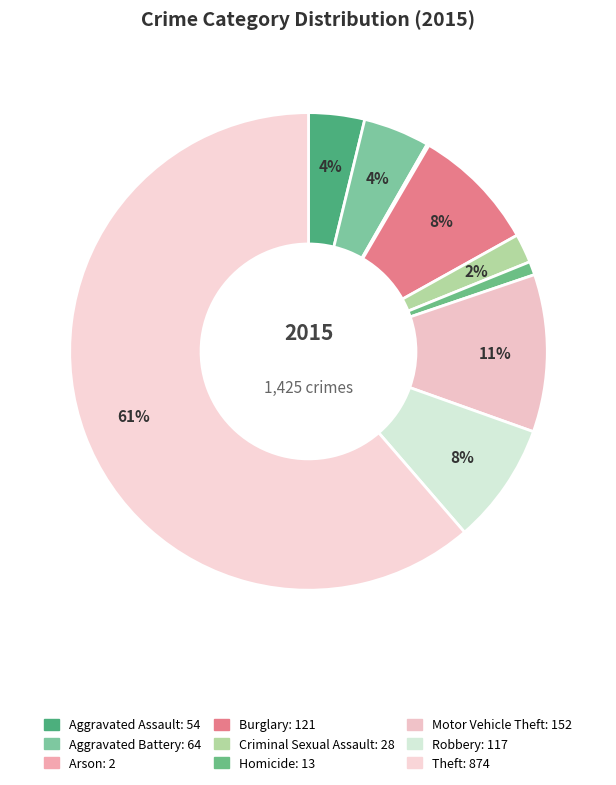

To the nearest percent, what is the difference between the largest and smallest slice percentages?

61%